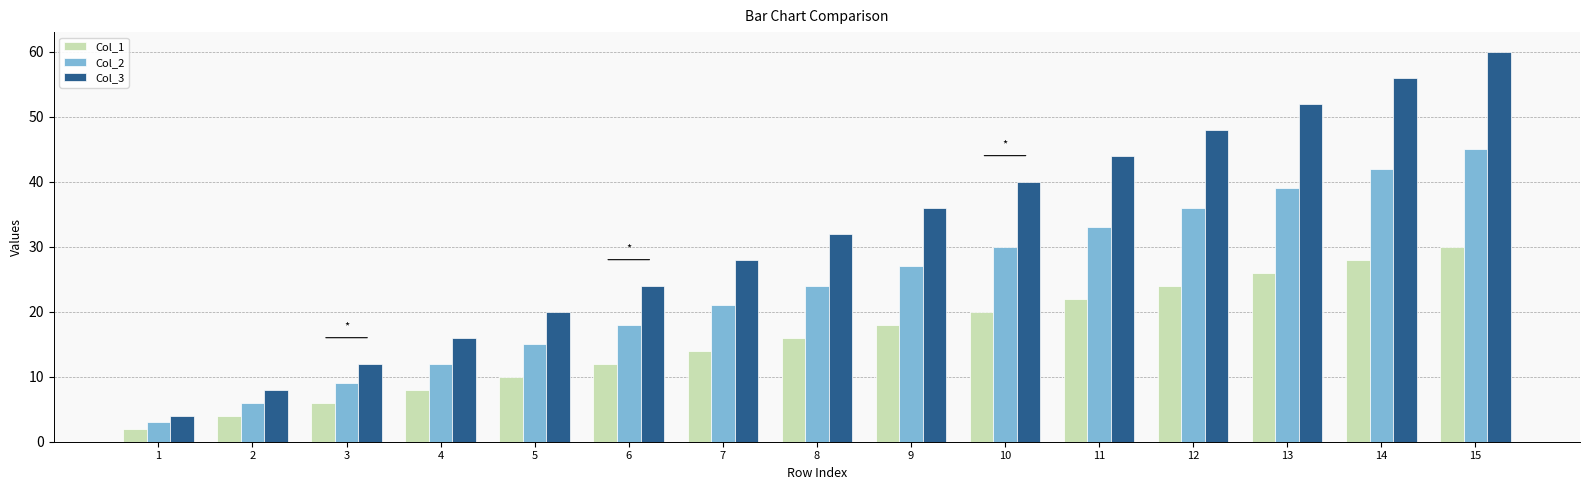

What is the average value of the Col_1 series?

16